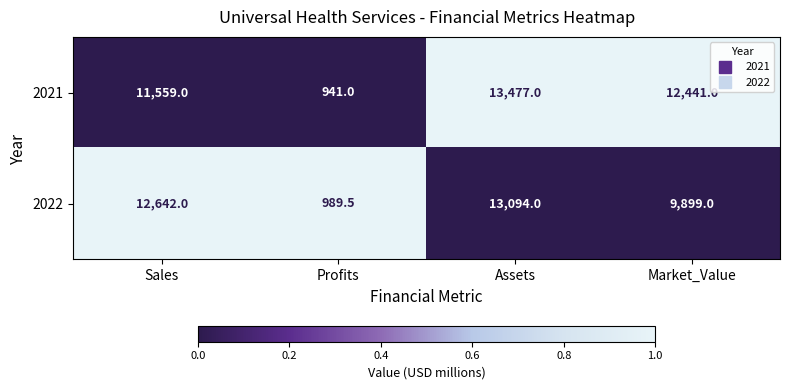

Where is 2021 nearest to the value 7209?

Sales